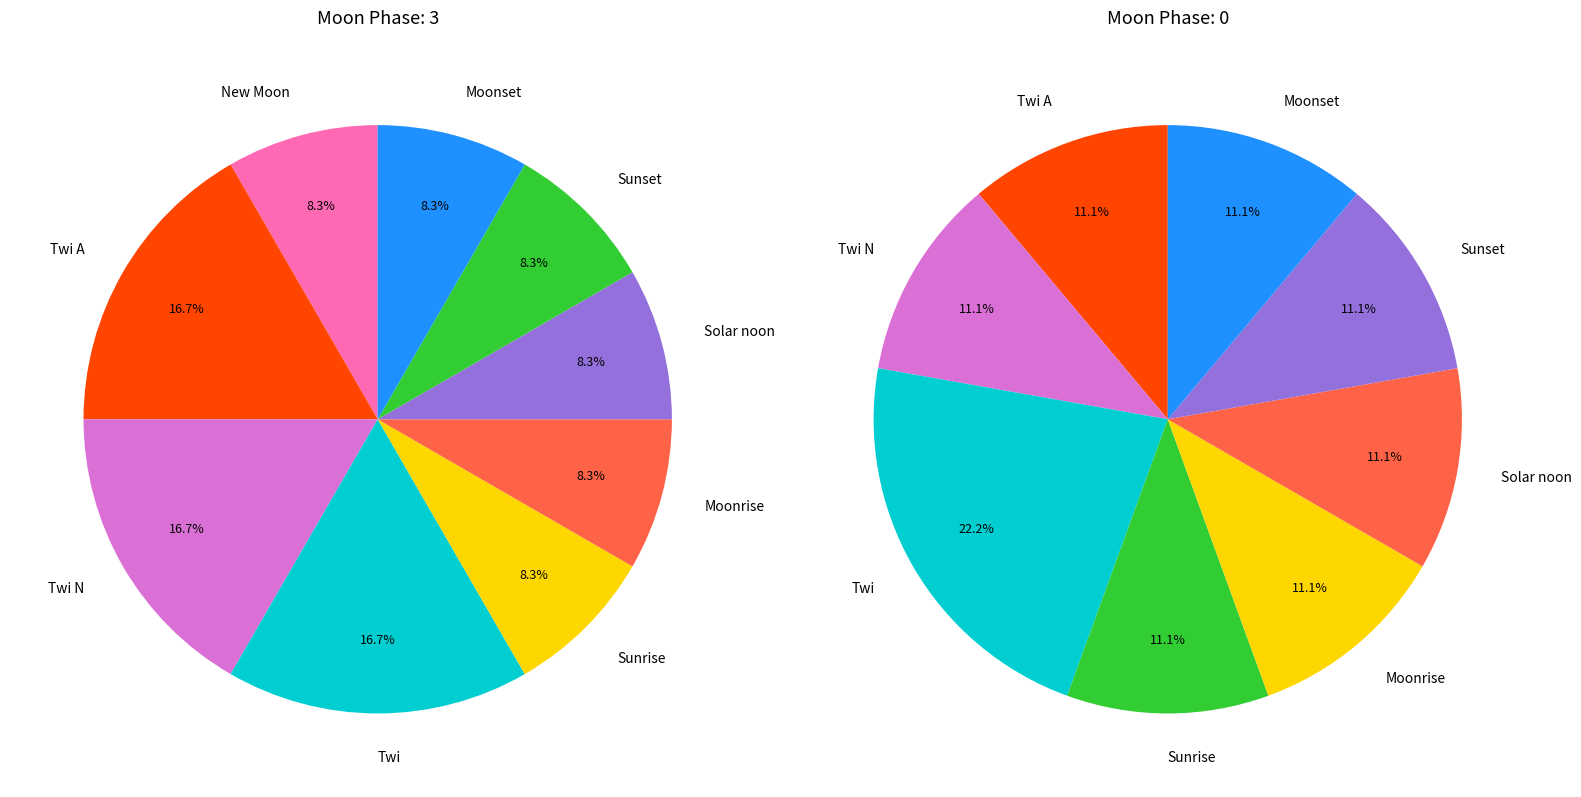

Is the sum of Moonset and Sunset greater than half?

No